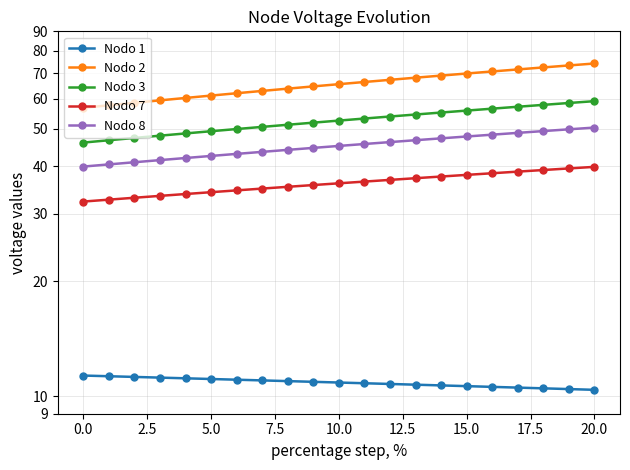

What is the value of the Nodo 3 point at the 20th from the left?

58.5